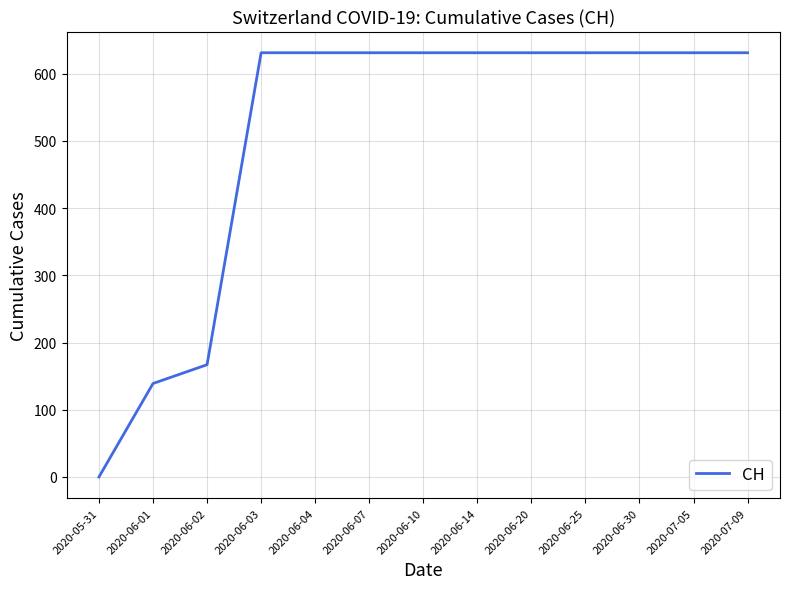

Reading left to right, what are all the values shown in this chart?

2020-05-31=0	2020-06-01=139	2020-06-02=167	2020-06-03=631	2020-06-04=631	2020-06-07=631	2020-06-10=631	2020-06-14=631	2020-06-20=631	2020-06-25=631	2020-06-30=631	2020-07-05=631	2020-07-09=631